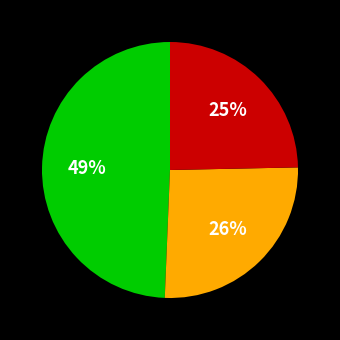

To the nearest percent, what is the average slice percentage?

33%